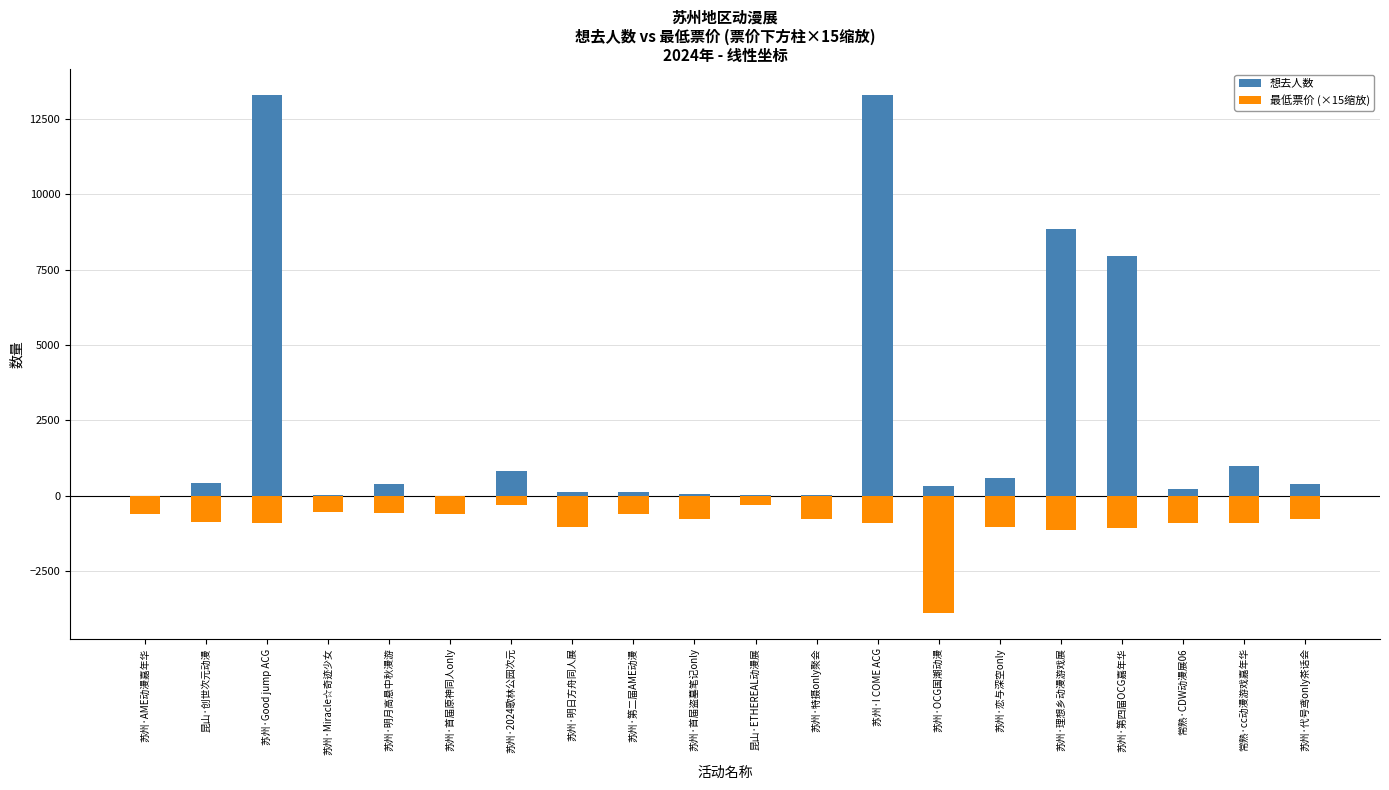

Rank the series at 苏州·特摄only聚会 from lowest to highest value.

最低票价 (×15缩放), 想去人数